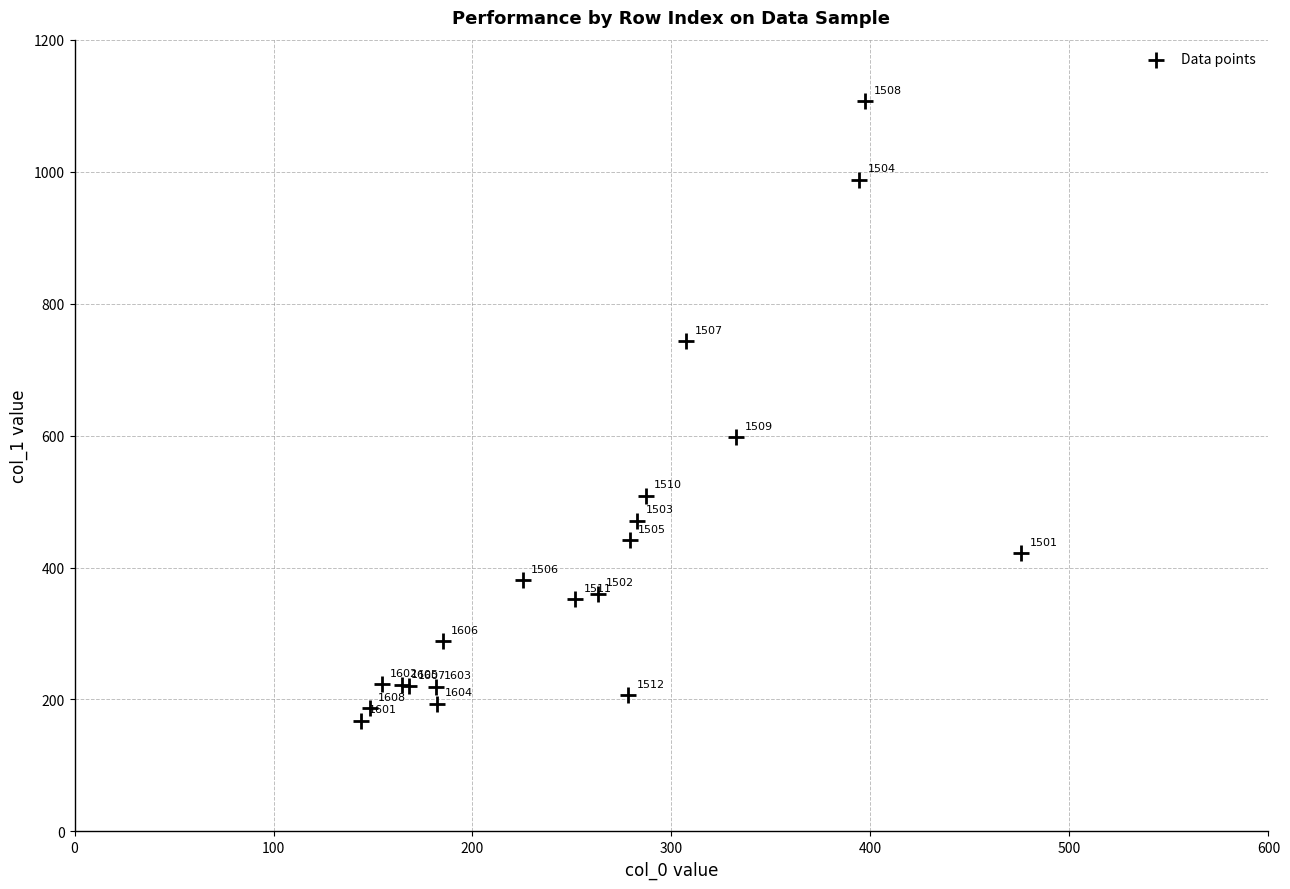

What Y value in the scatter plot is closest to 637?

597.8